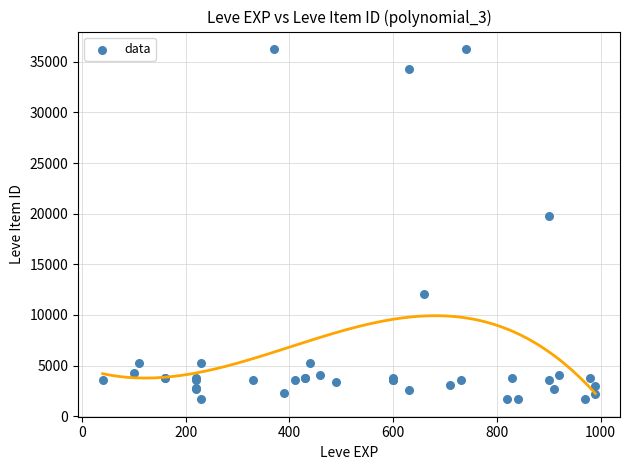

What Y value in the scatter plot is closest to 18967?

19744